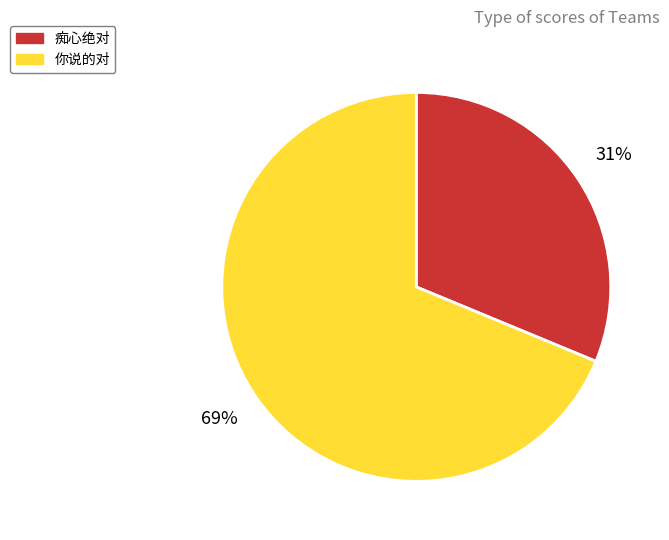

Is it true that 你说的对 is 69% of the pie?

True